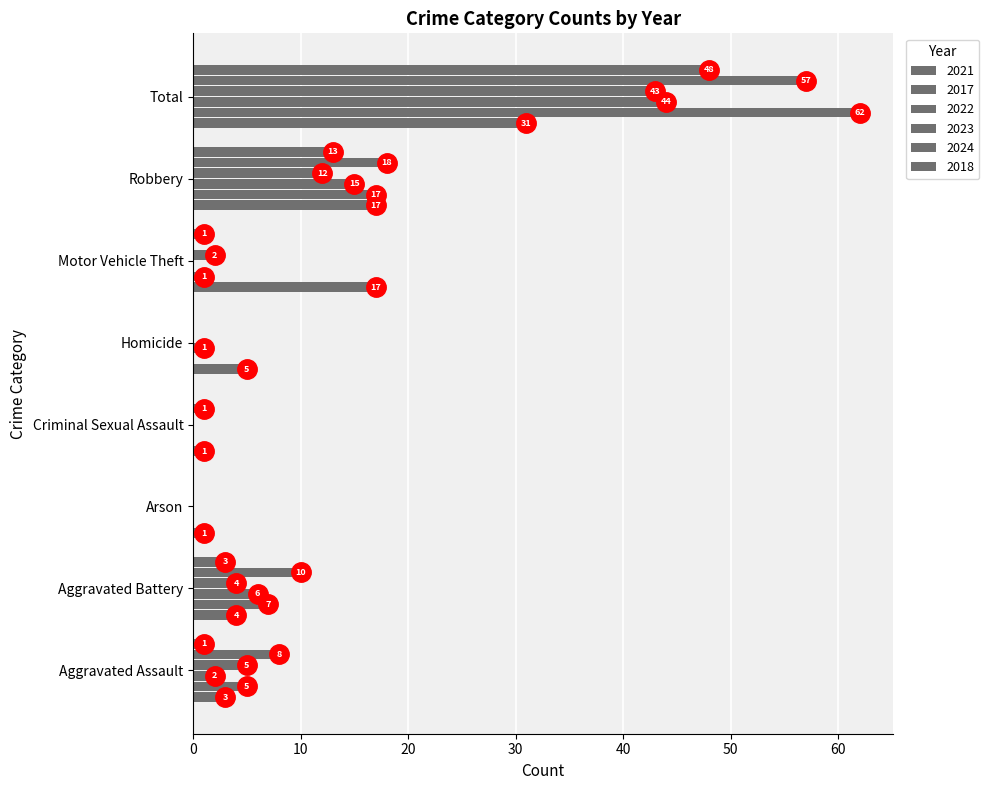

The value of 2022 at Criminal Sexual Assault is 0. True or false?

True